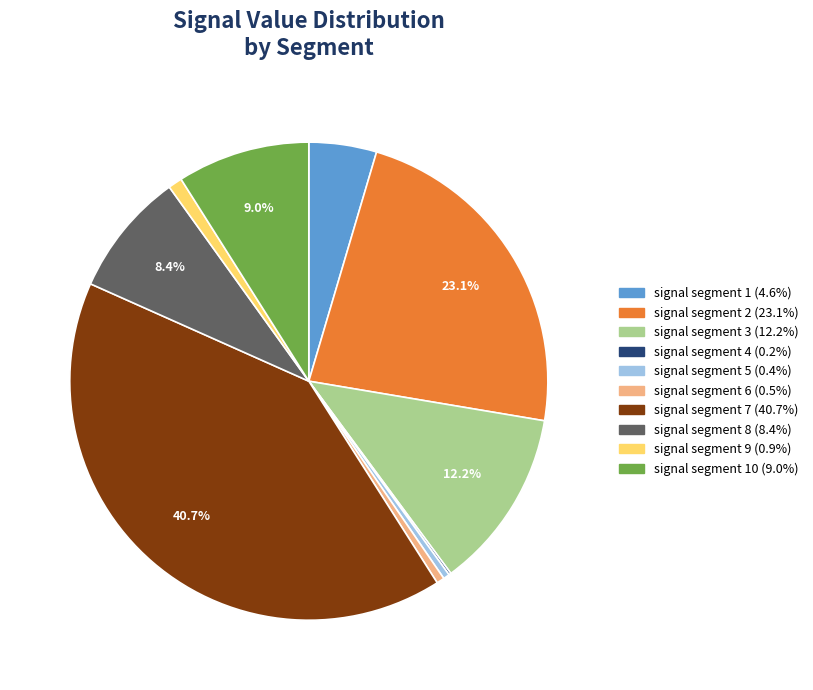

To the nearest percent, what is the average slice percentage?

10%